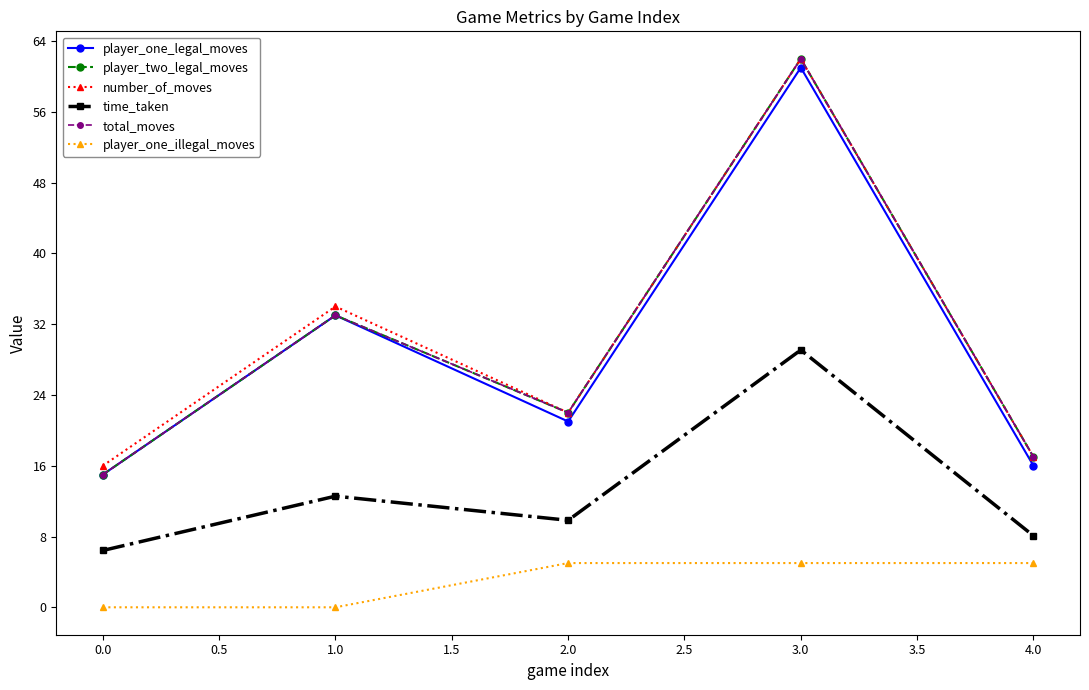

Does the chart have visible grid lines?

No